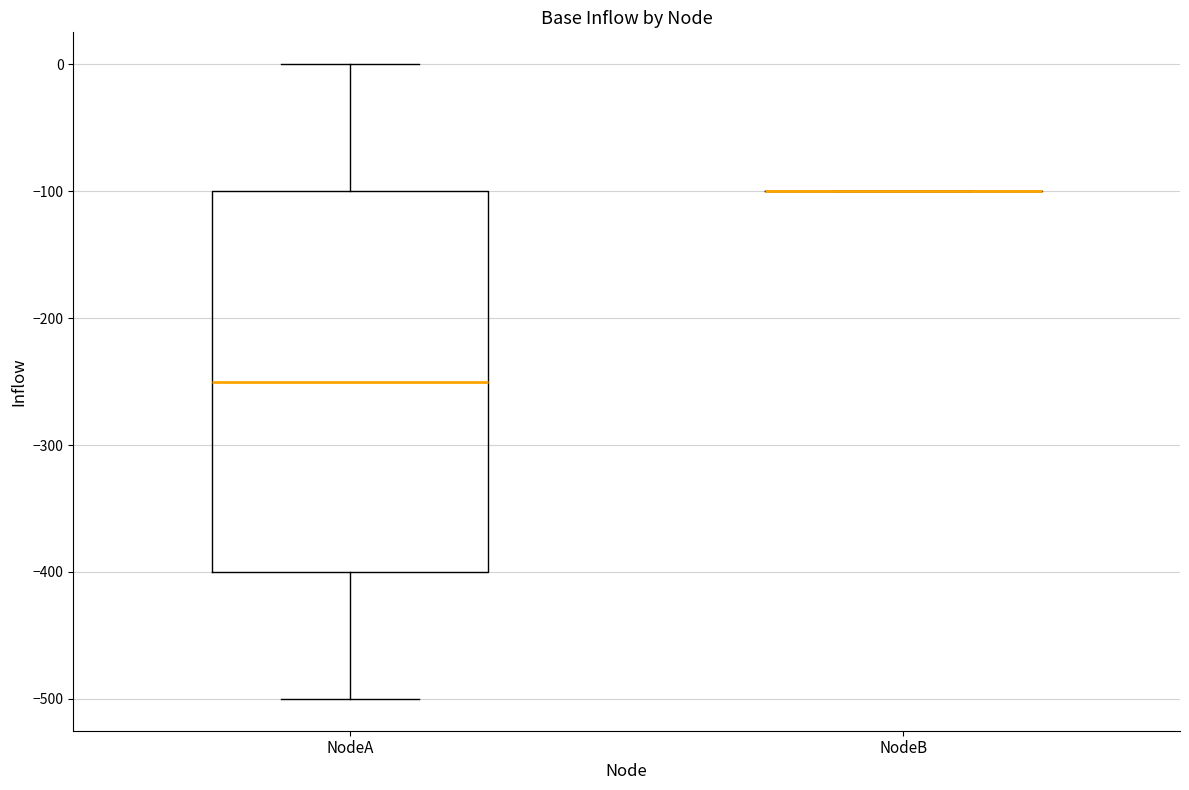

Reading left to right, transcribe this box plot: for each box, give where its median line is, the range the box spans, and where its two whiskers end, as read against the y-axis. The values are not printed on the chart, so give them approximately, as read against the axis.

NodeA: median -250, box -400 to -100, whiskers -500 to 0
NodeB: box collapsed to a line at -100, whiskers -100 to -100